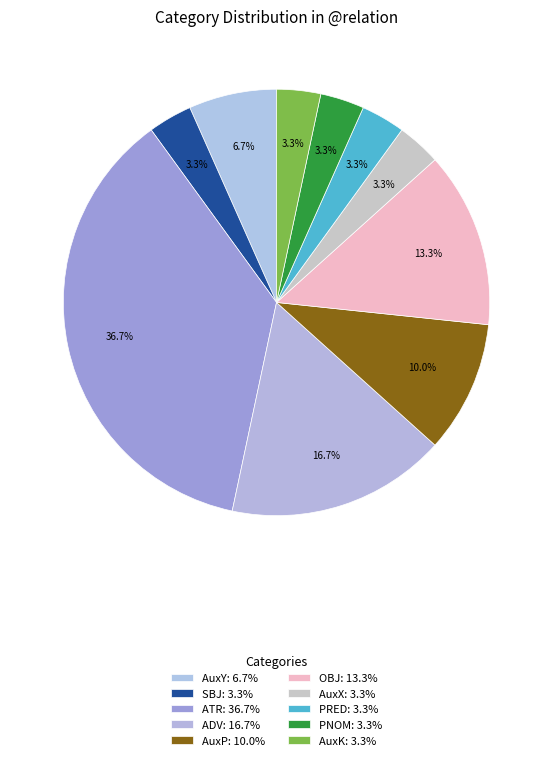

Count the number of slices in the pie.

10